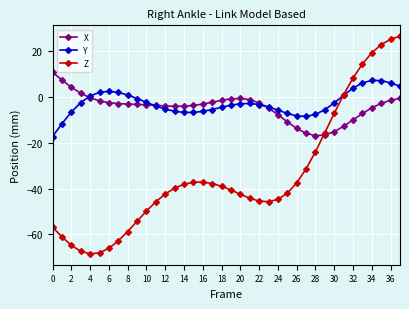

Which series has the widest spread of values?

Z